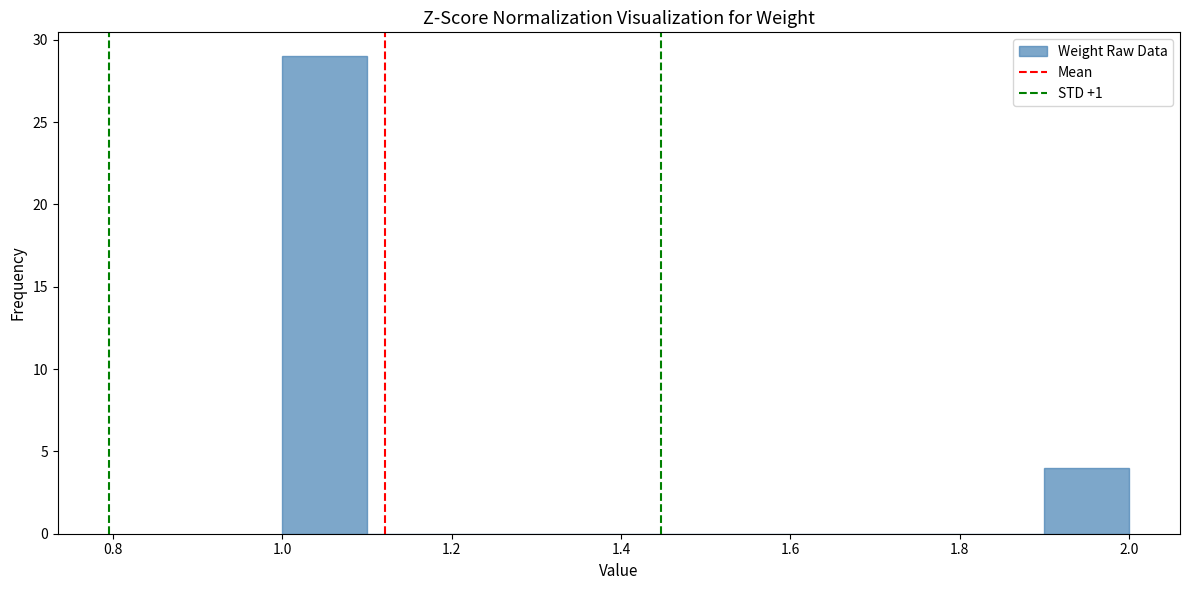

Reading left to right, transcribe this chart: for each bar, give the range it covers on the x-axis and its height. The values are not printed on the chart, so give them approximately, as read against the axis.

1.0 to 1.1: 29
1.1 to 1.2: 0
1.2 to 1.3: 0
1.3 to 1.4: 0
1.4 to 1.5: 0
1.5 to 1.6: 0
1.6 to 1.7: 0
1.7 to 1.8: 0
1.8 to 1.9: 0
1.9 to 2.0: 4